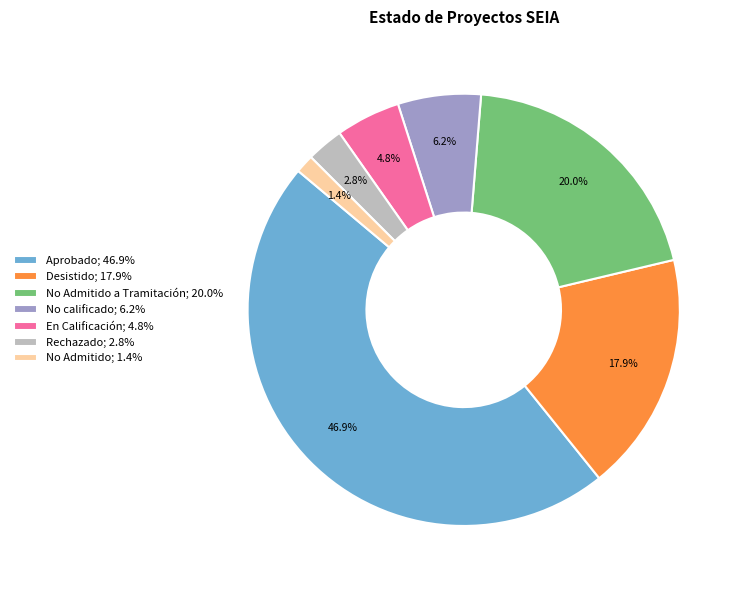

Count the number of slices in the pie.

7